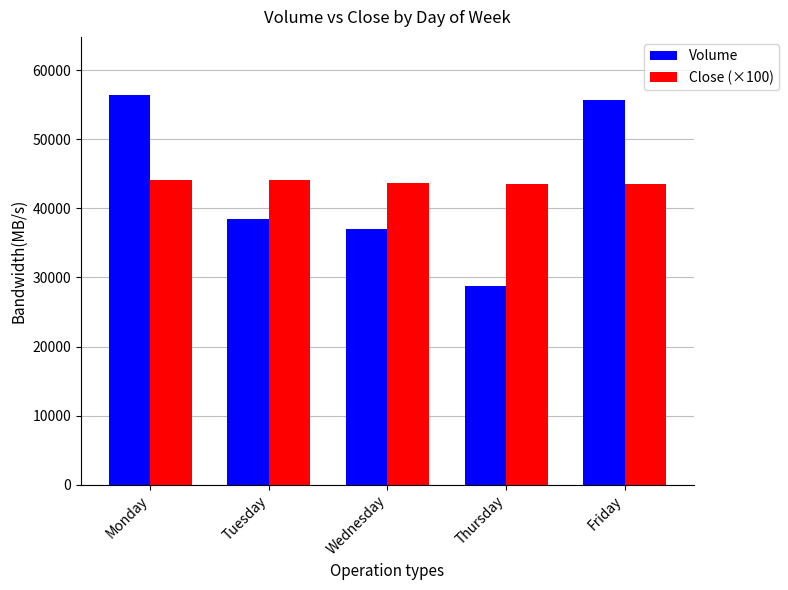

The Volume series shows 56355 at Monday. True or false?

True